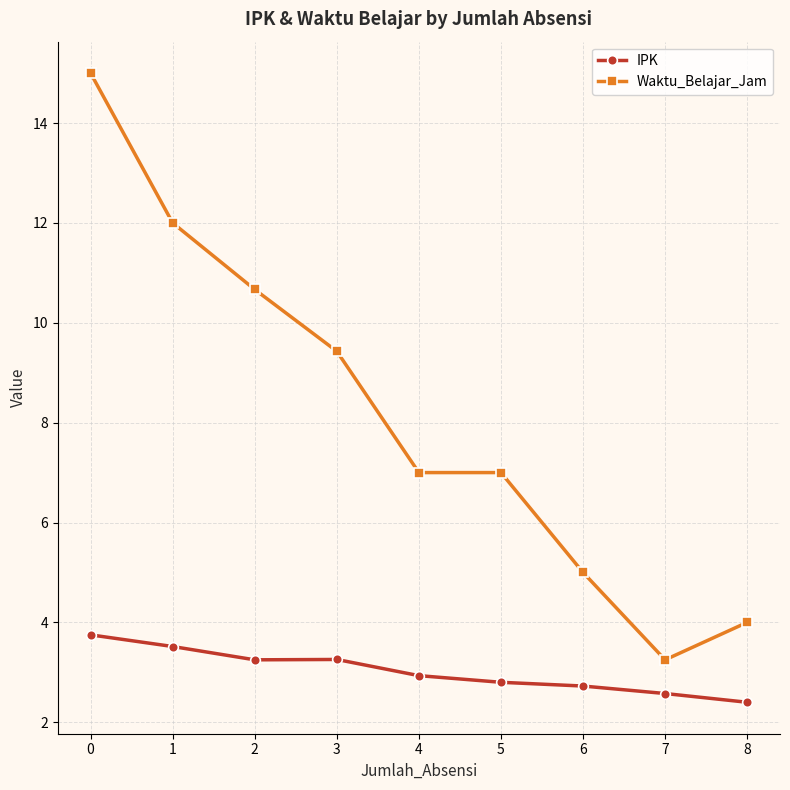

True or false: Waktu_Belajar_Jam and IPK cross at least once.

False